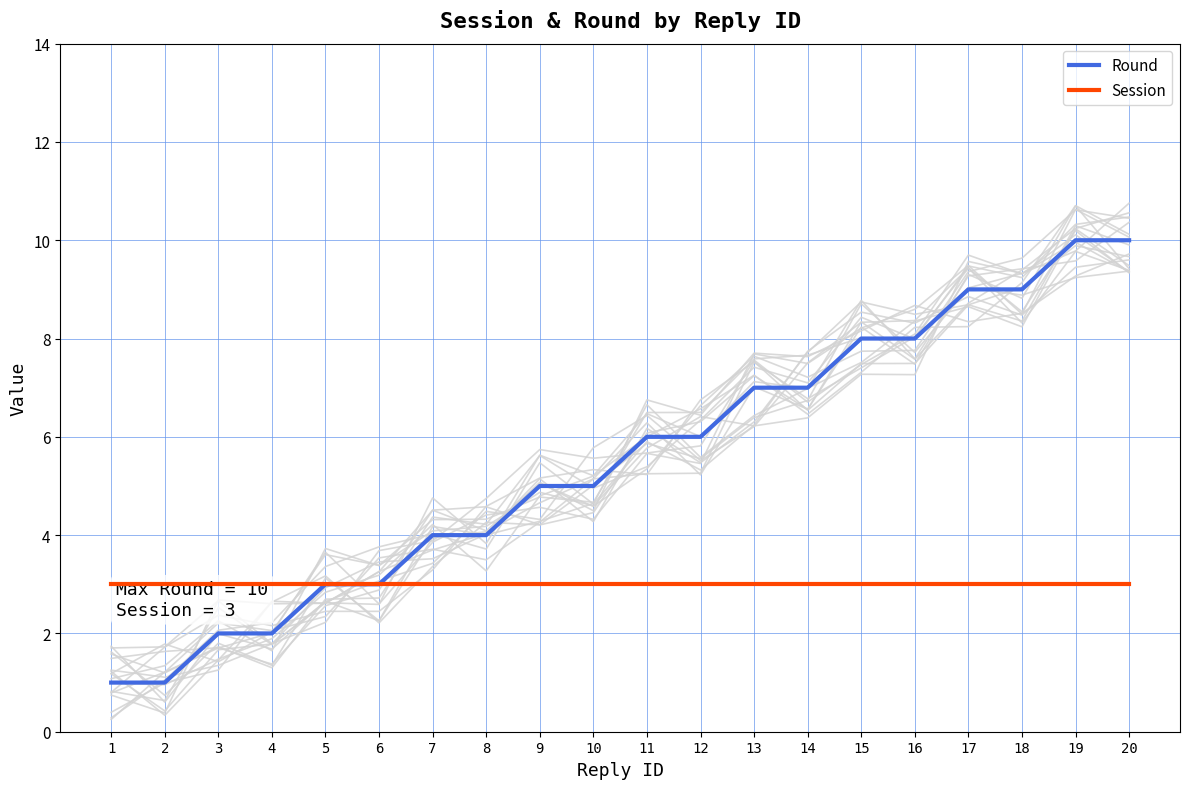

At which label does Round first exceed 6?

13